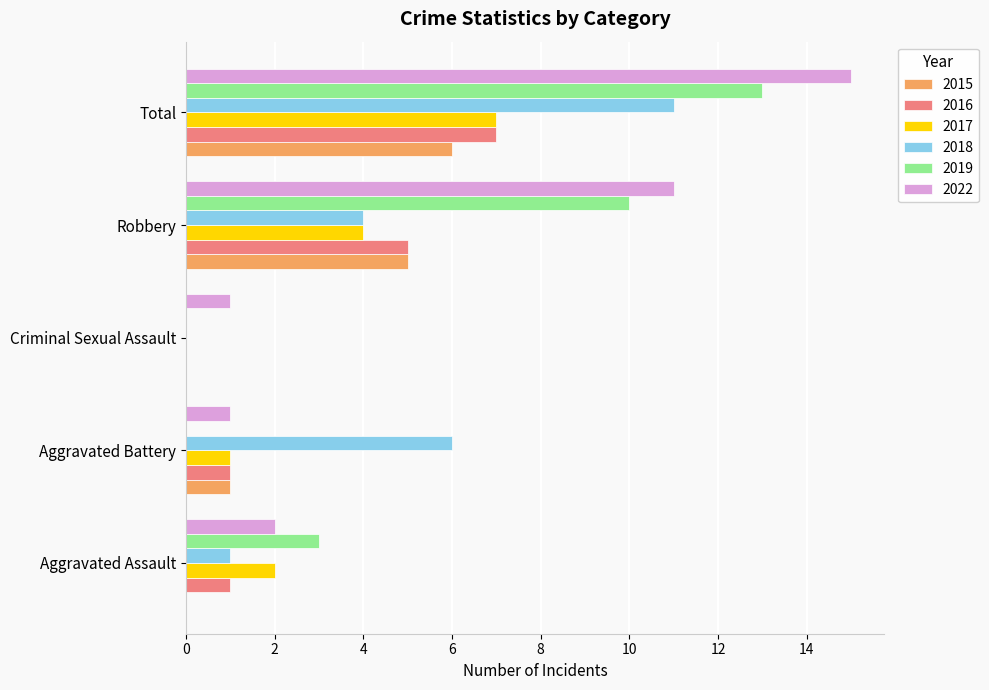

True or false: 2019 has a value of 10 at Robbery.

True